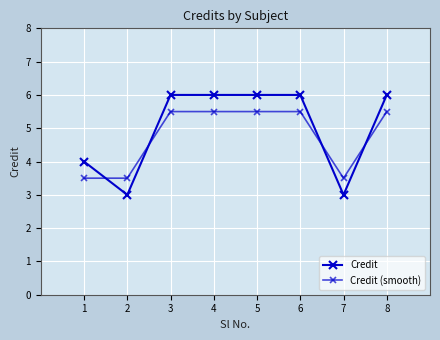

How many categories are shown in the chart?

8